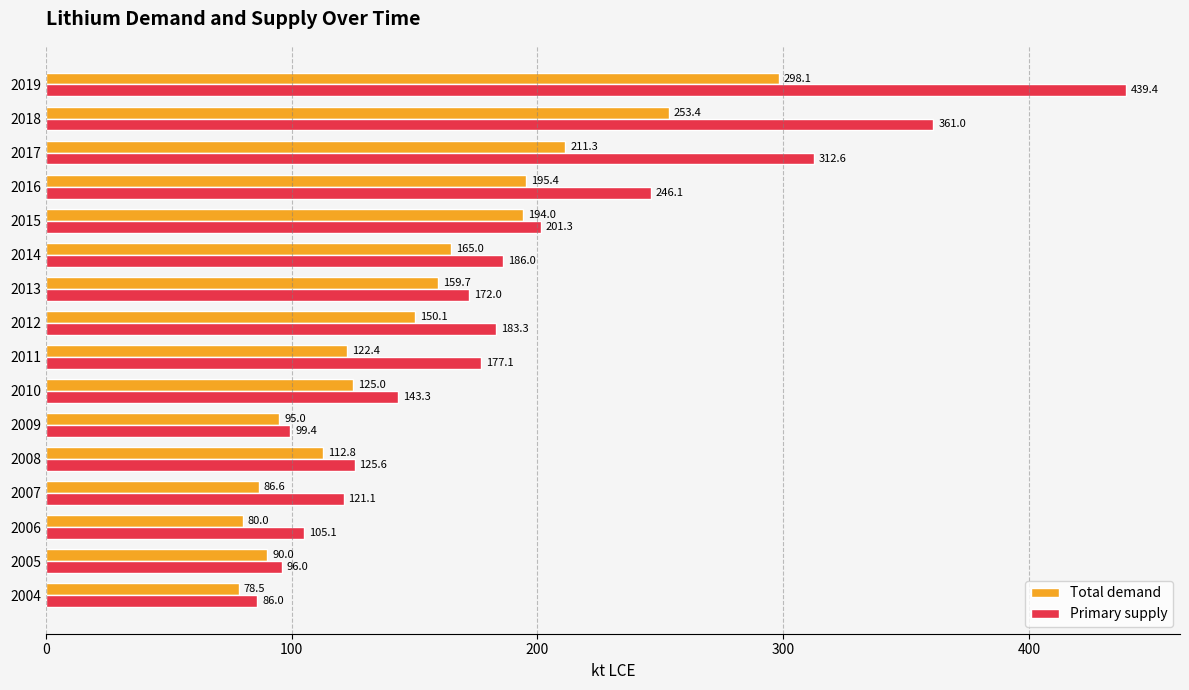

The Primary supply series shows 137.9 at 2019. True or false?

False